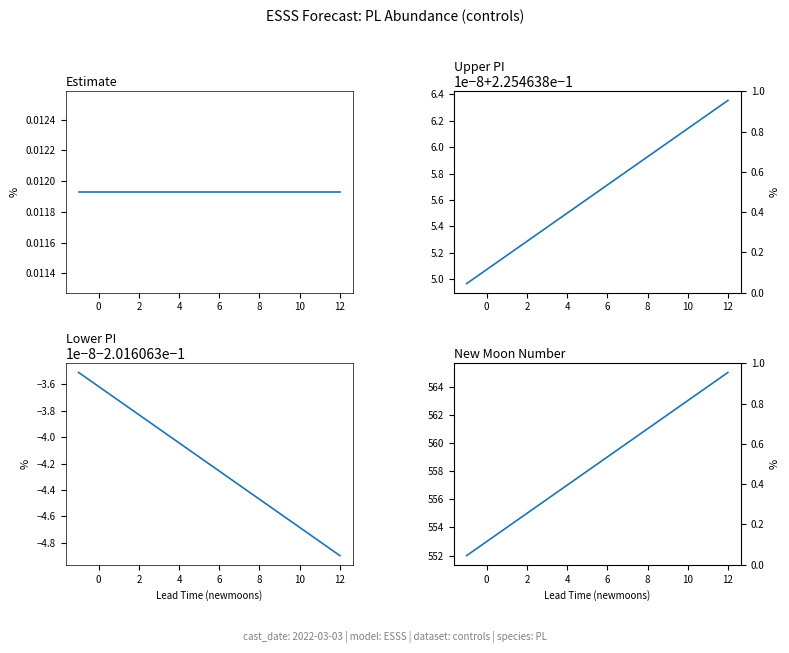

True or false: upper_pi has more than 1 points higher than both neighbors.

False